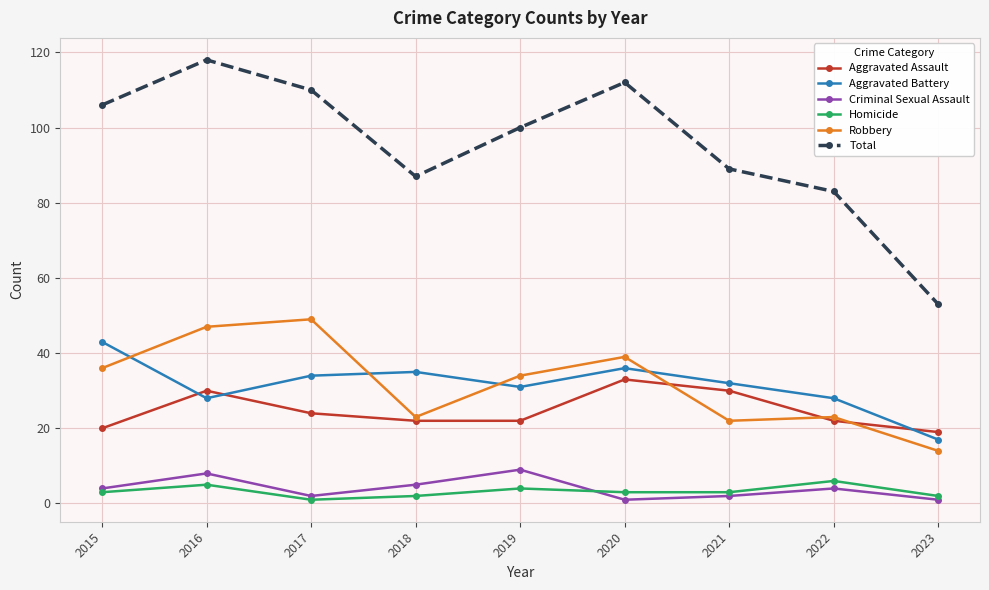

Is this an area chart (filled region under the line)?

No